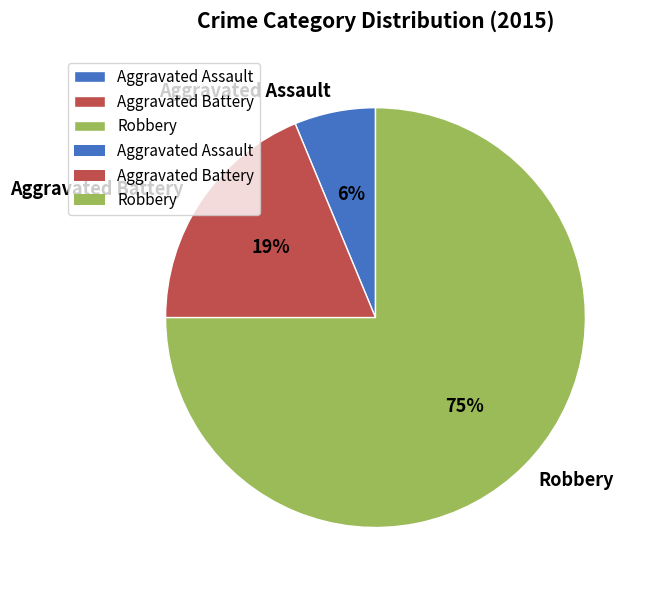

Combined, do Aggravated Assault and Robbery account for over 50%?

Yes